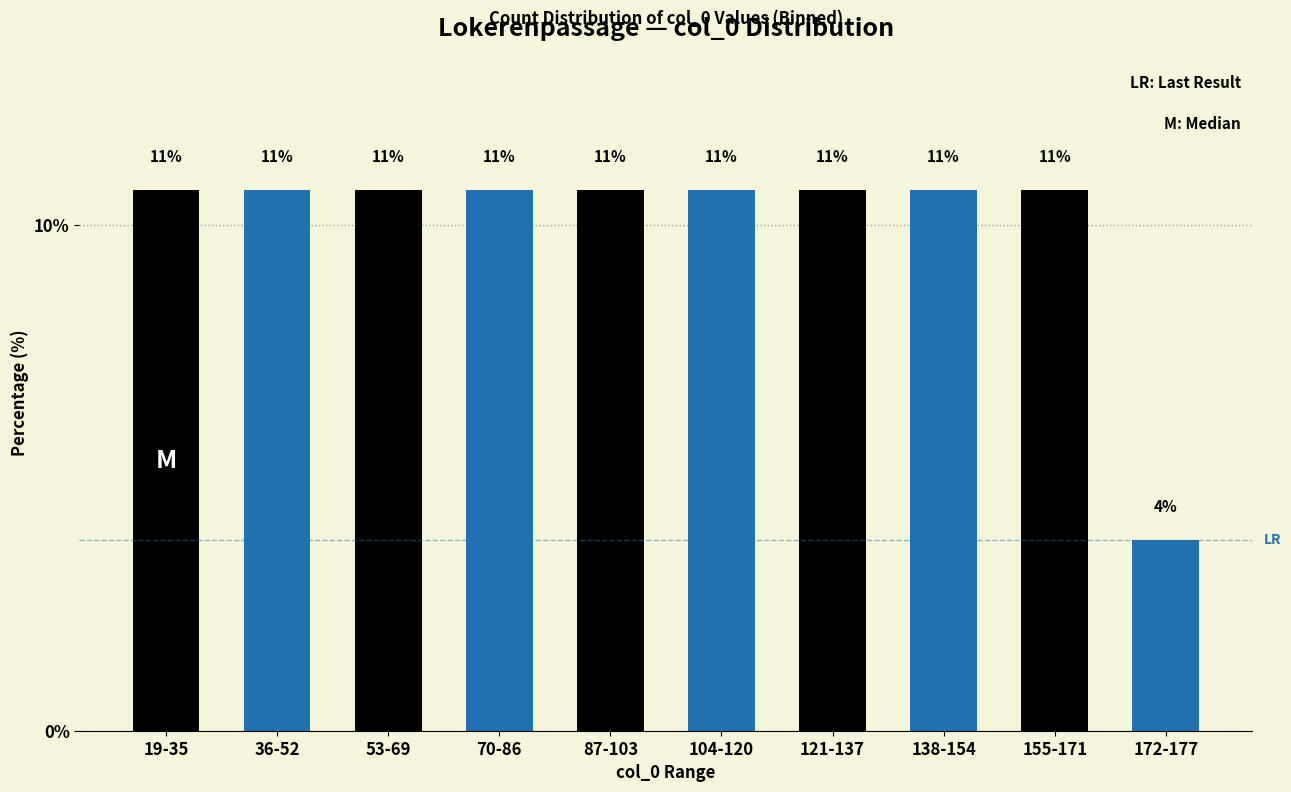

How many bars are there in total?

10